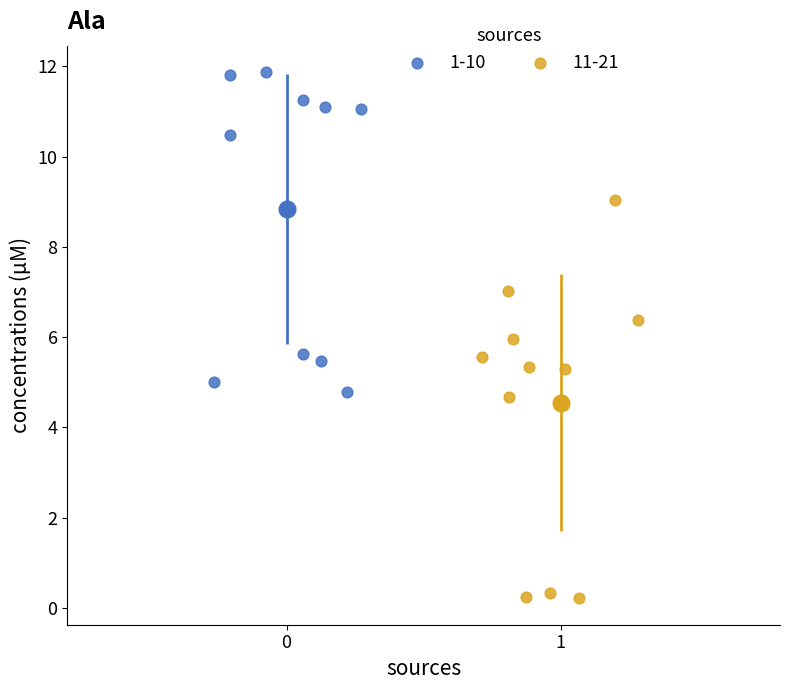

What are all the series names shown in the legend?

1-10, 11-21